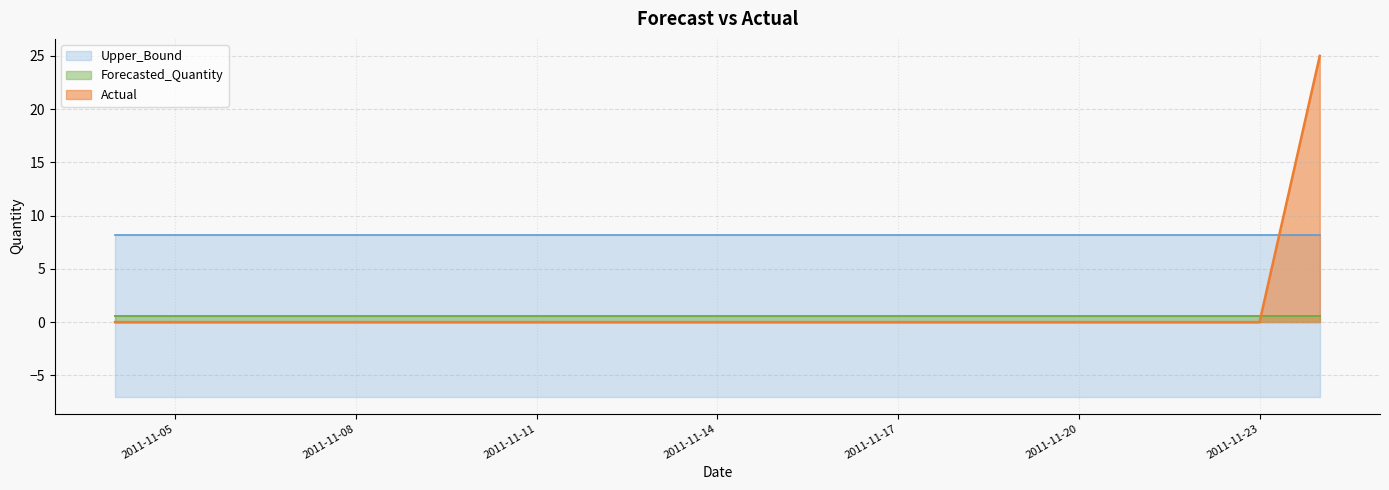

The value of Lower_Bound at 2011-11-07 is -7.0. True or false?

True